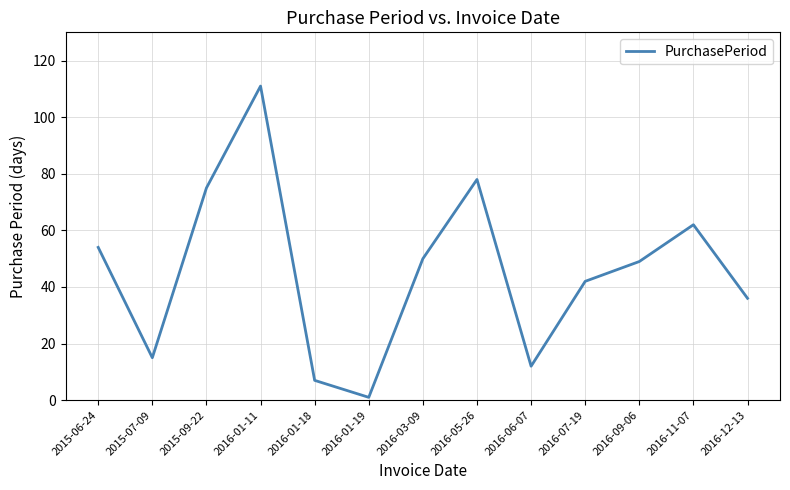

At which label does the data first exceed 49?

2015-06-24